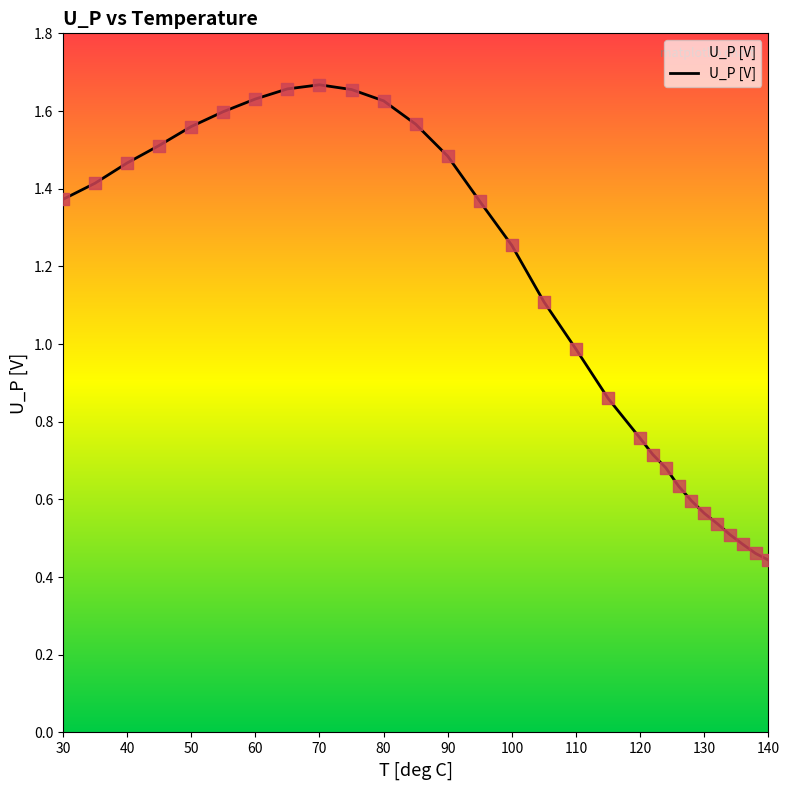

What is the difference between the maximum and minimum values?

1.2